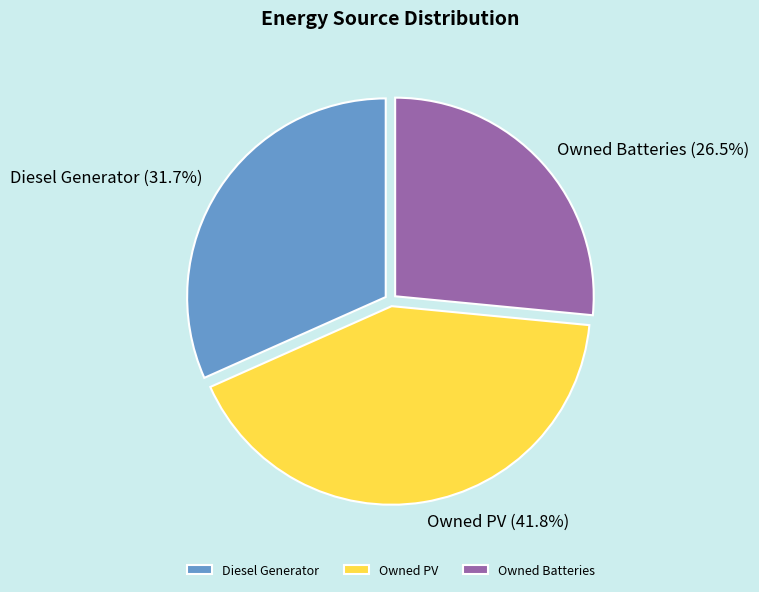

To the nearest percent, what is the difference between the Diesel Generator and Owned Batteries slice percentages?

5%